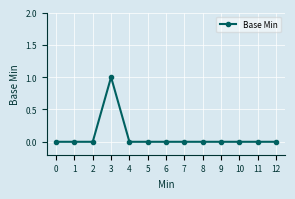

True or false: the data has more than 0 interior local peaks.

True